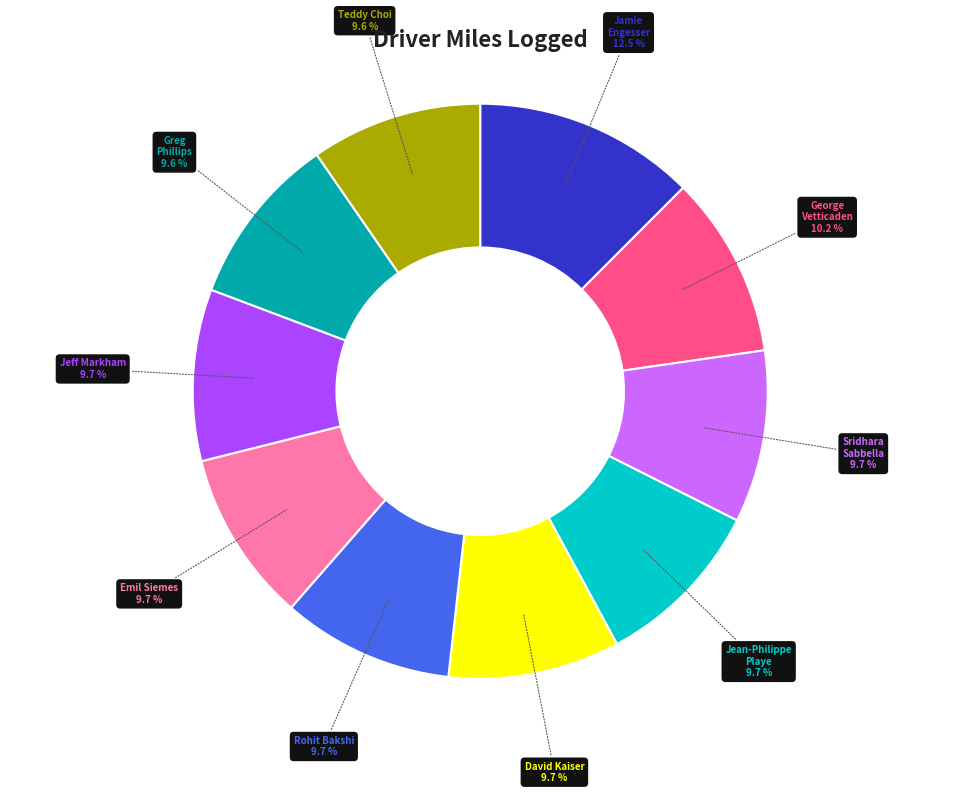

How many segments does this pie chart have?

10